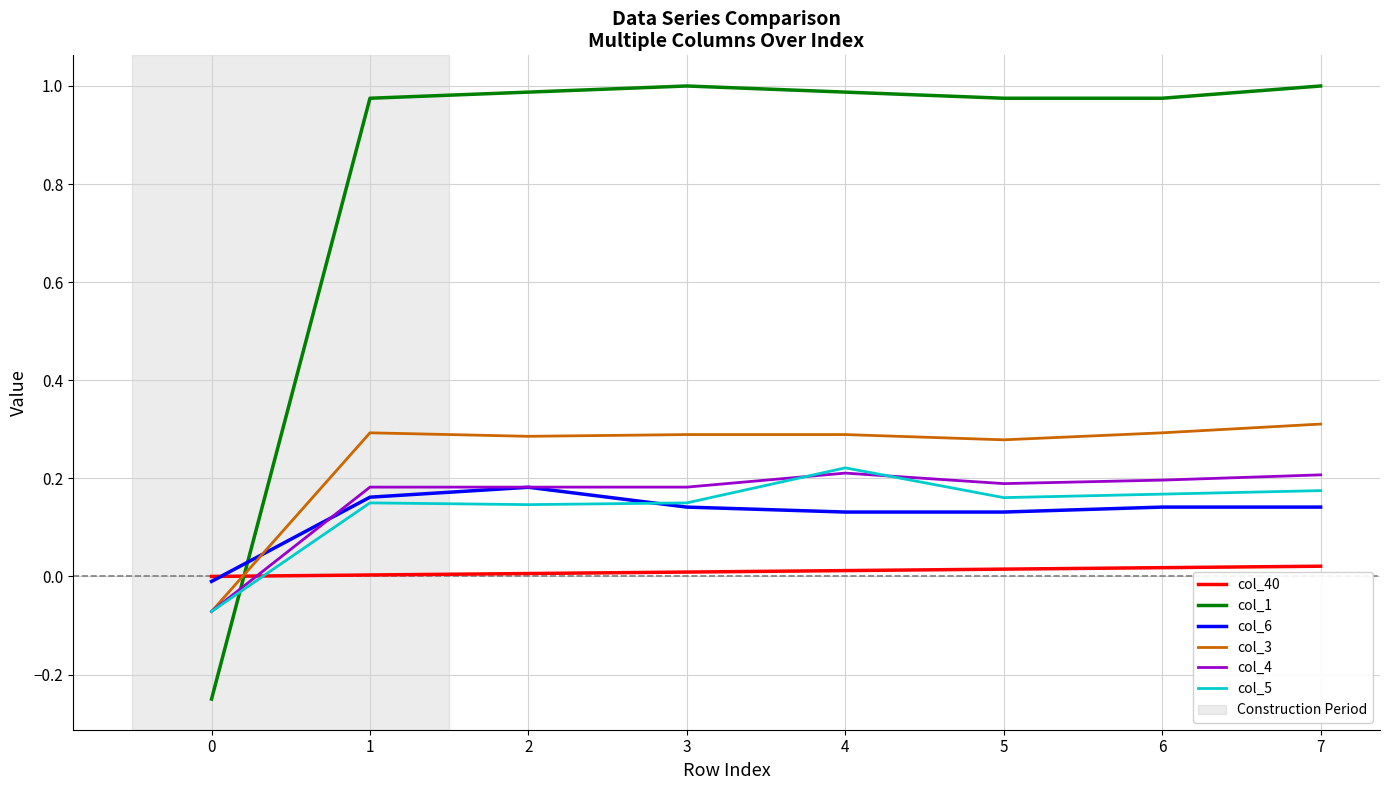

Which series has the largest total across all categories?

col_1